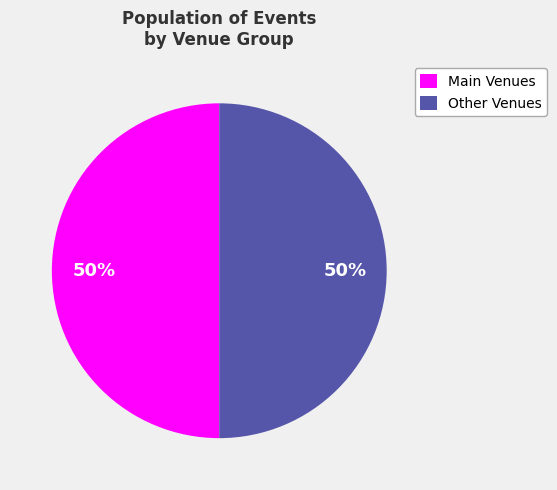

What is the ratio of the value at Main Venues to the value at Other Venues?

1.0